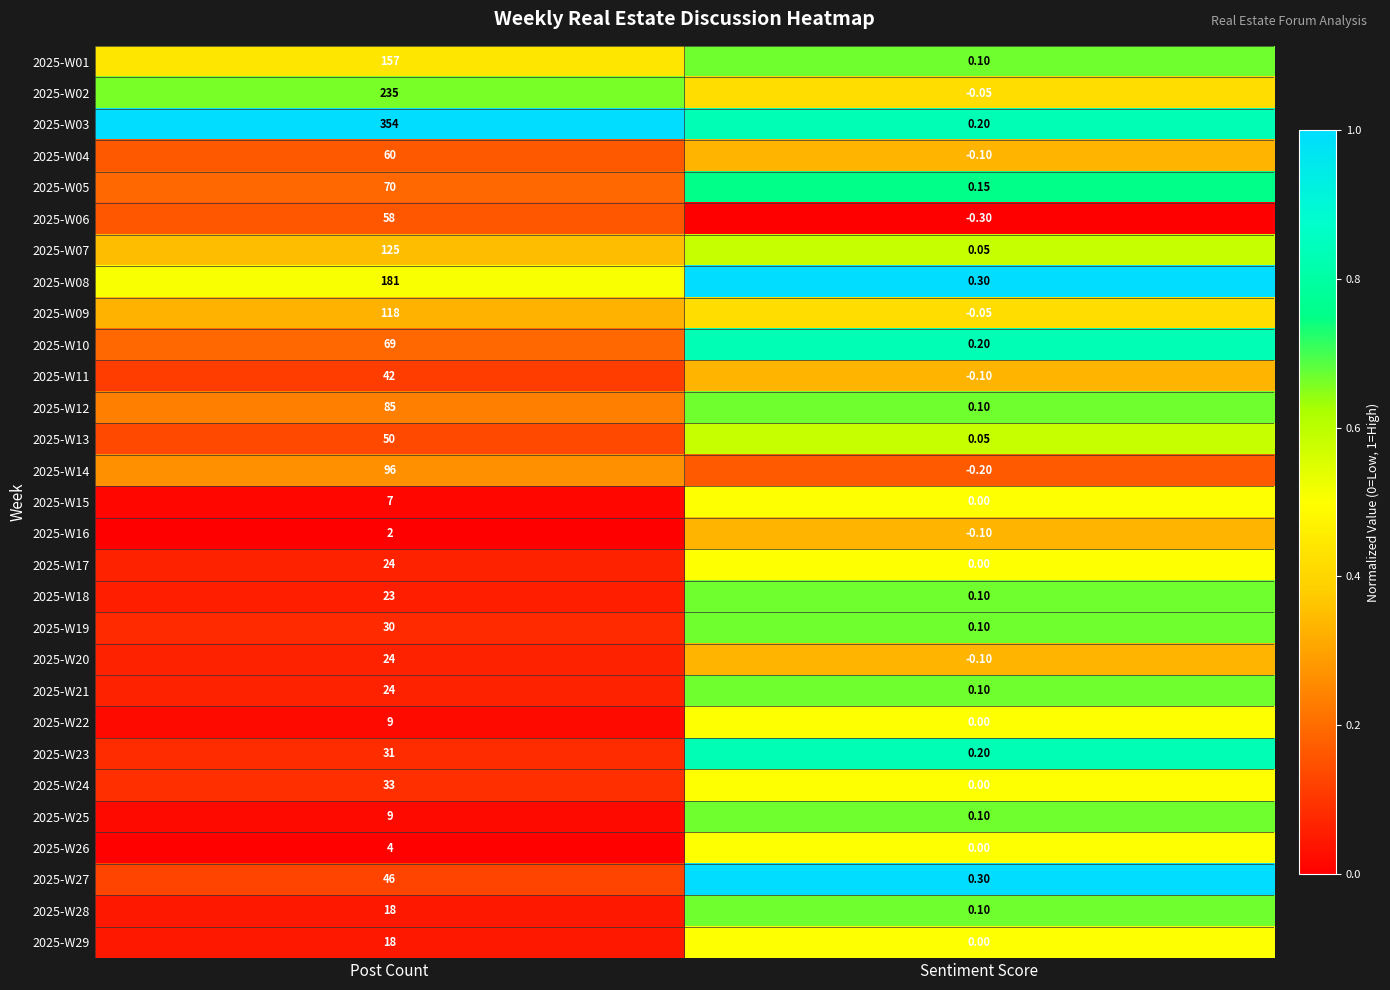

Which label corresponds to the largest value in the chart?

Post Count